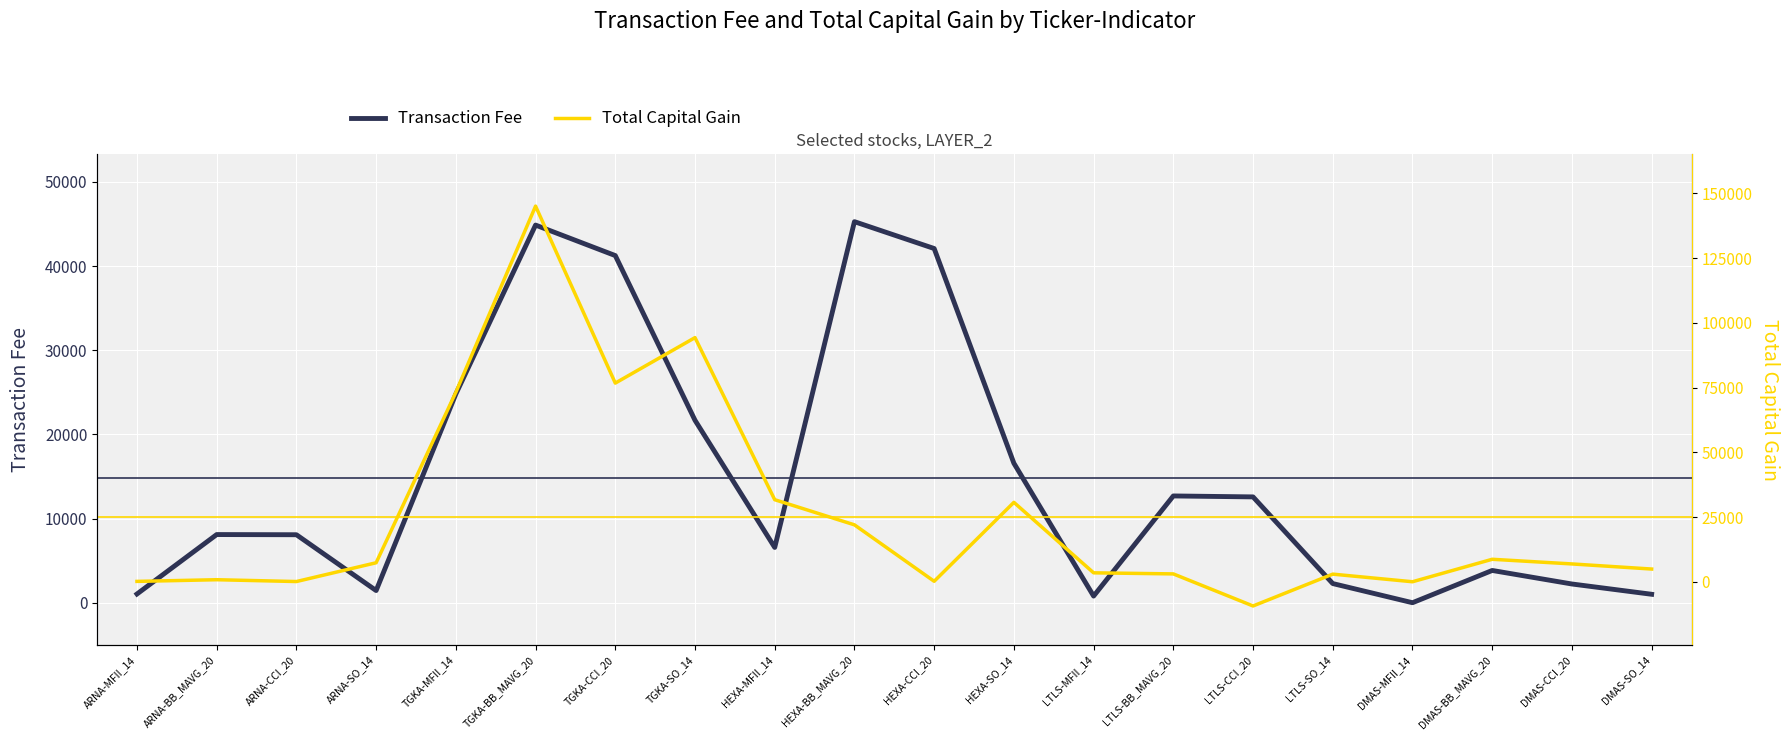

Count the number of categories in the chart.

20